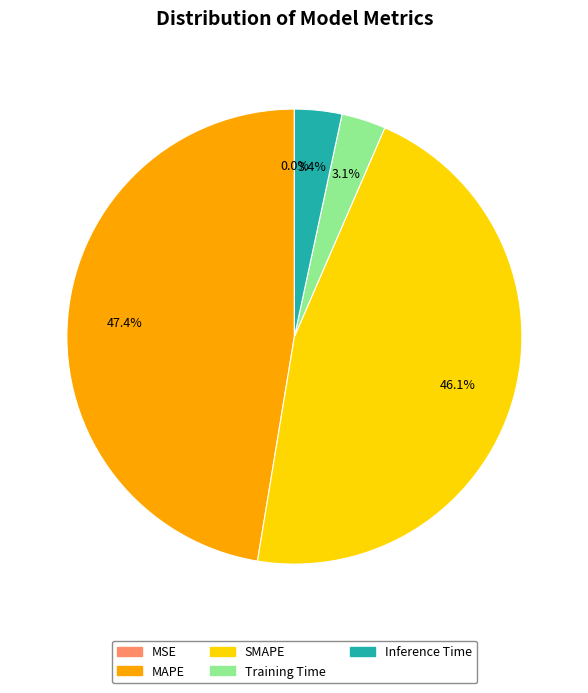

Does any single category account for the majority?

No